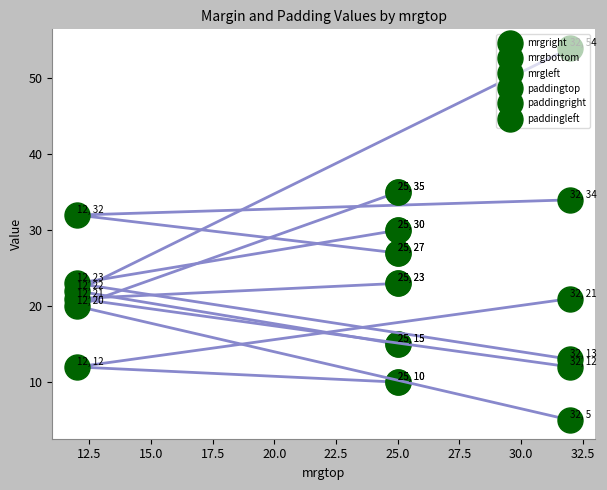

Between 15.0 and 17.5, which is larger?

17.5